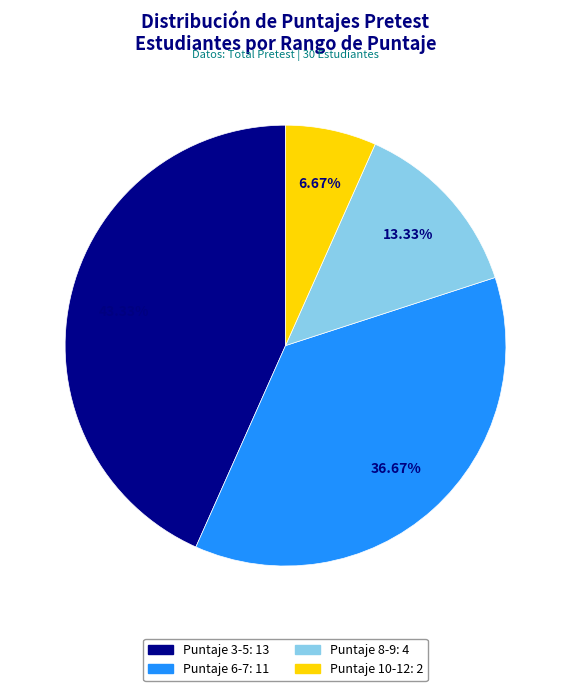

Is there any slice that represents more than half of the pie?

No